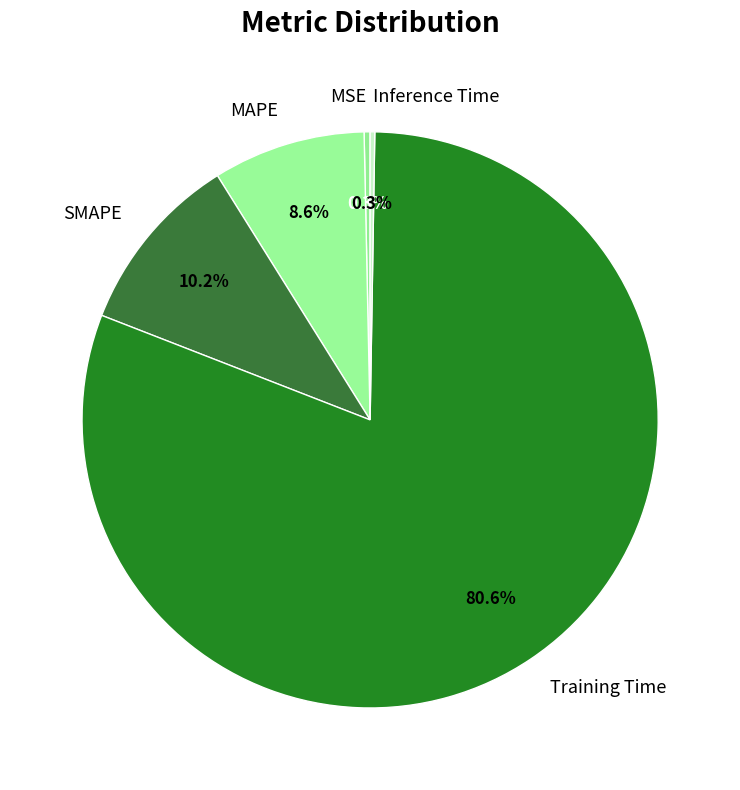

Does Training Time represent more than half of the total?

Yes